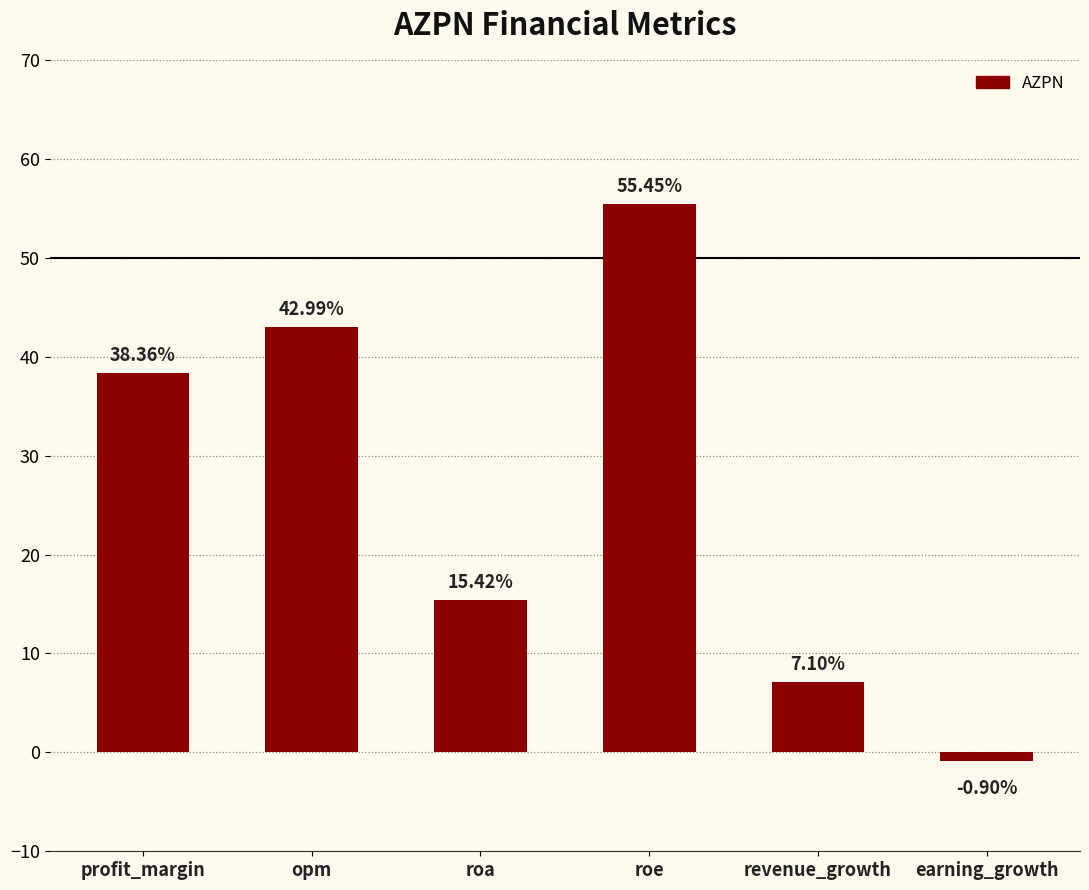

Where is the data nearest to the value 27?

profit_margin